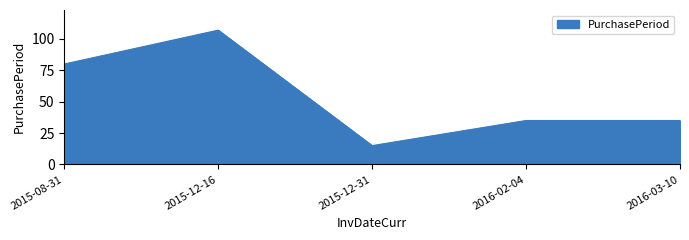

What is the average value?

54